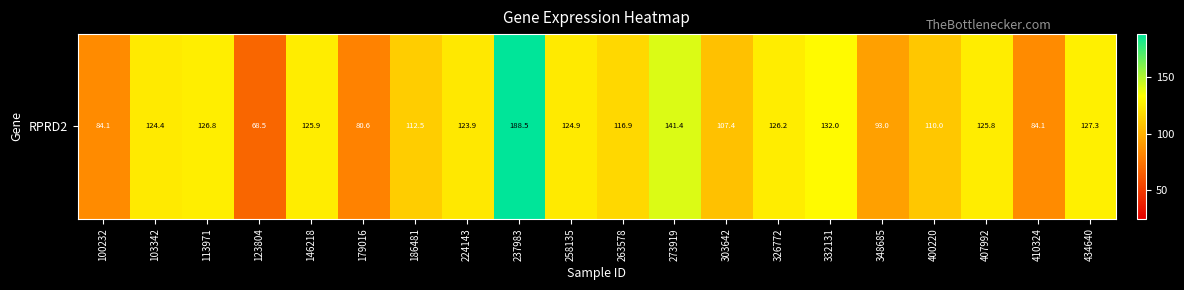

Which label corresponds to the smallest value in the chart?

123804